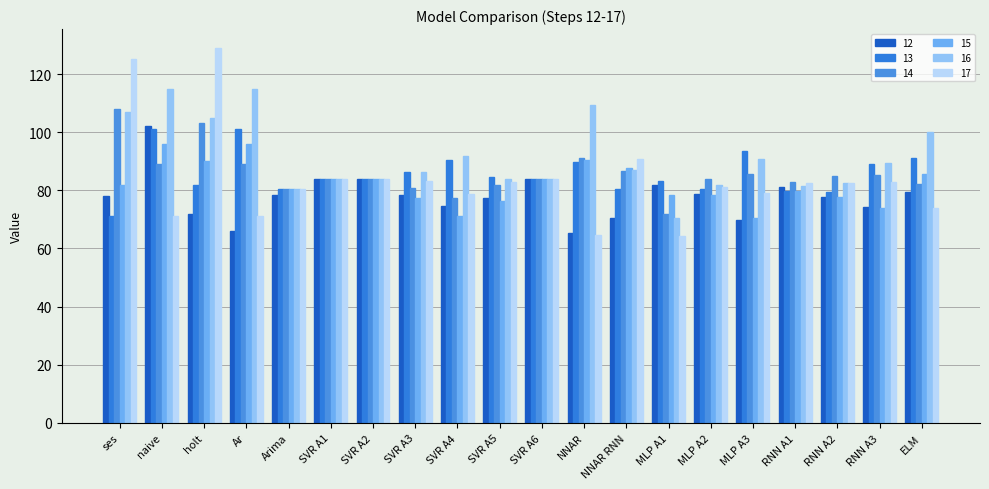

What is the sum of all 17 values?

1675.8